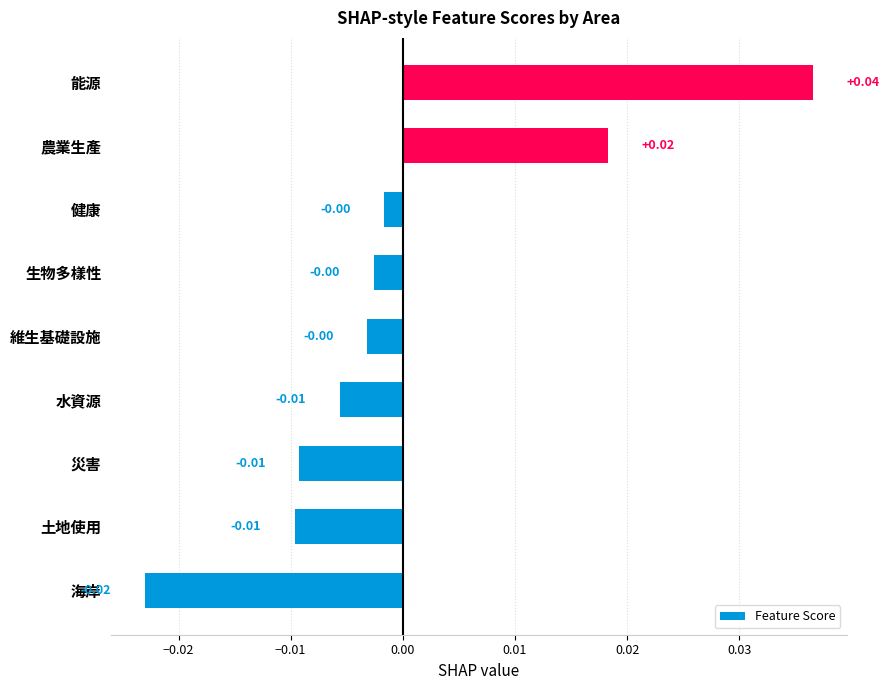

At which category does the chart reach its peak across all series?

能源